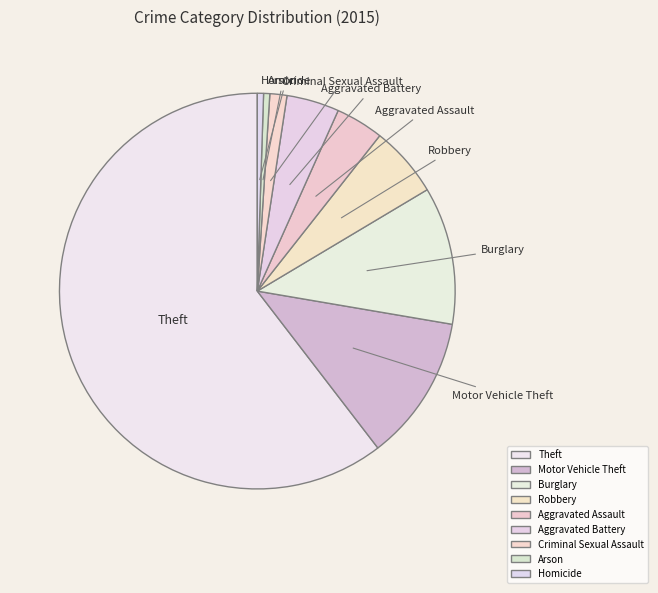

What is the ratio of the value at Theft to the value at Robbery?

10.4